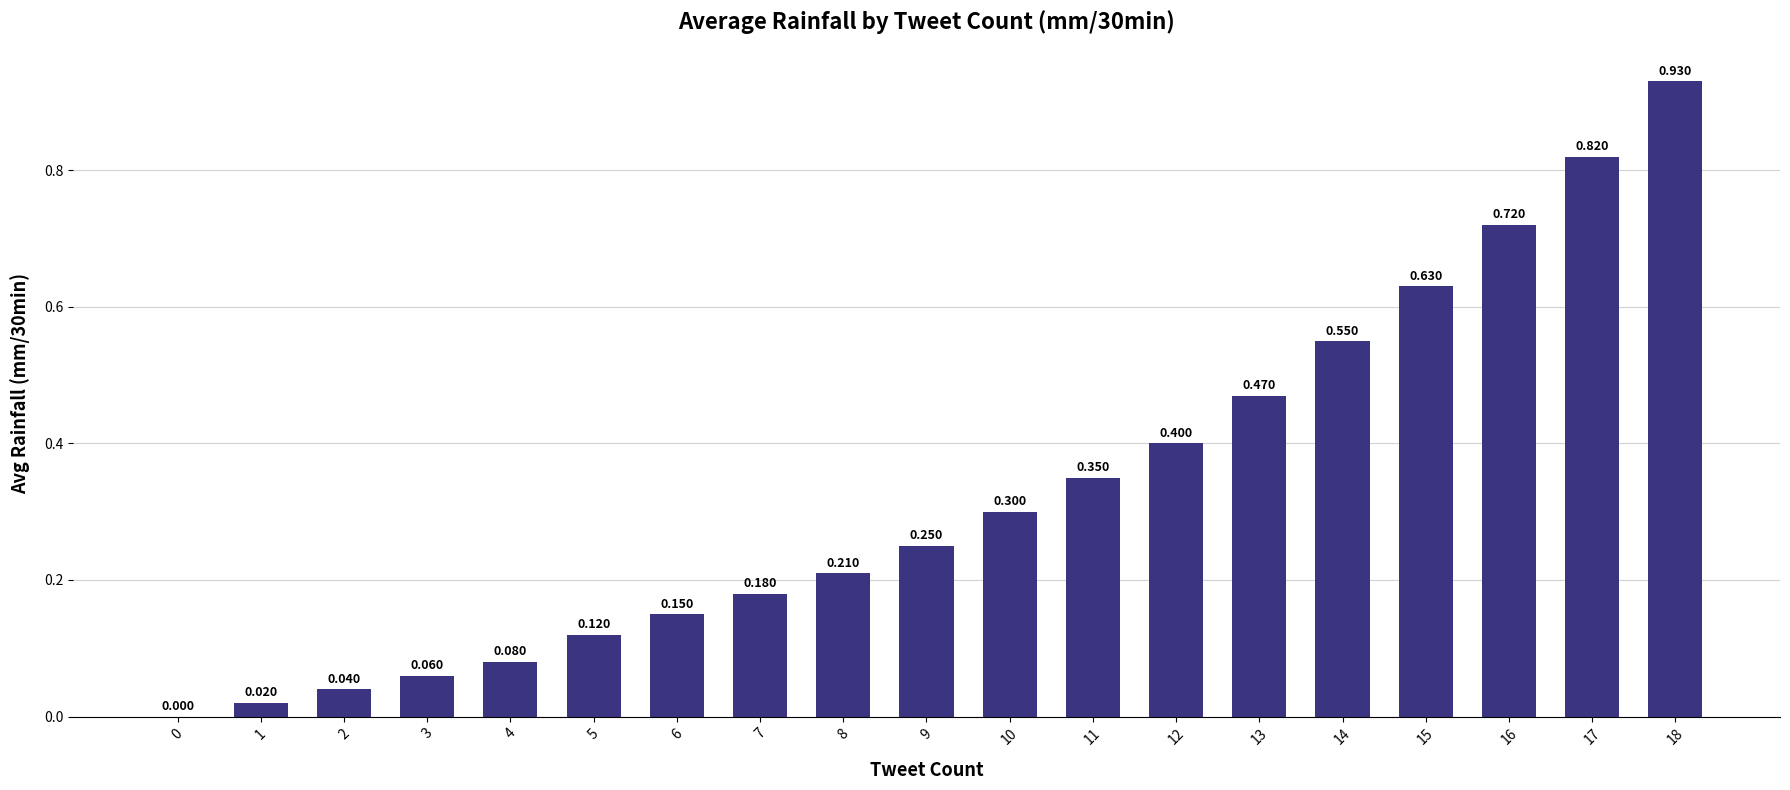

How many values exceed 0?

18